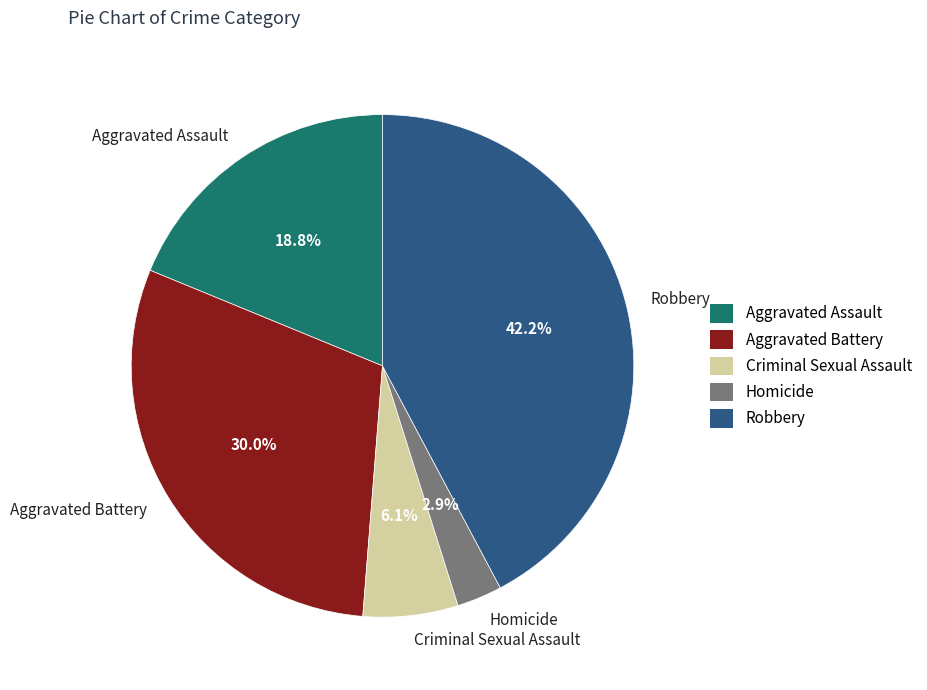

Which has a higher value, Aggravated Battery or Aggravated Assault?

Aggravated Battery